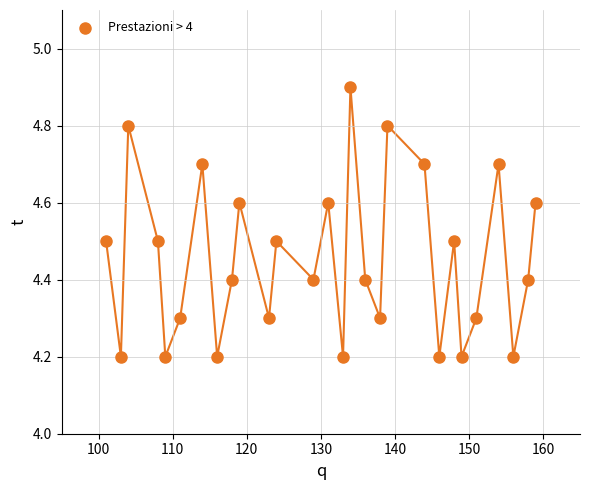

List the coordinates of all points as (X, Y) pairs, reading left to right.

(101.0, 4.5)  (103.0, 4.2)  (104.0, 4.8)  (108.0, 4.5)  (109.0, 4.2)  (111.0, 4.3)  (114.0, 4.7)  (116.0, 4.2)  (118.0, 4.4)  (119.0, 4.6)  (123.0, 4.3)  (124.0, 4.5)  (129.0, 4.4)  (131.0, 4.6)  (133.0, 4.2)  (134.0, 4.9)  (136.0, 4.4)  (138.0, 4.3)  (139.0, 4.8)  (144.0, 4.7)  (146.0, 4.2)  (148.0, 4.5)  (149.0, 4.2)  (151.0, 4.3)  (154.0, 4.7)  (156.0, 4.2)  (158.0, 4.4)  (159.0, 4.6)